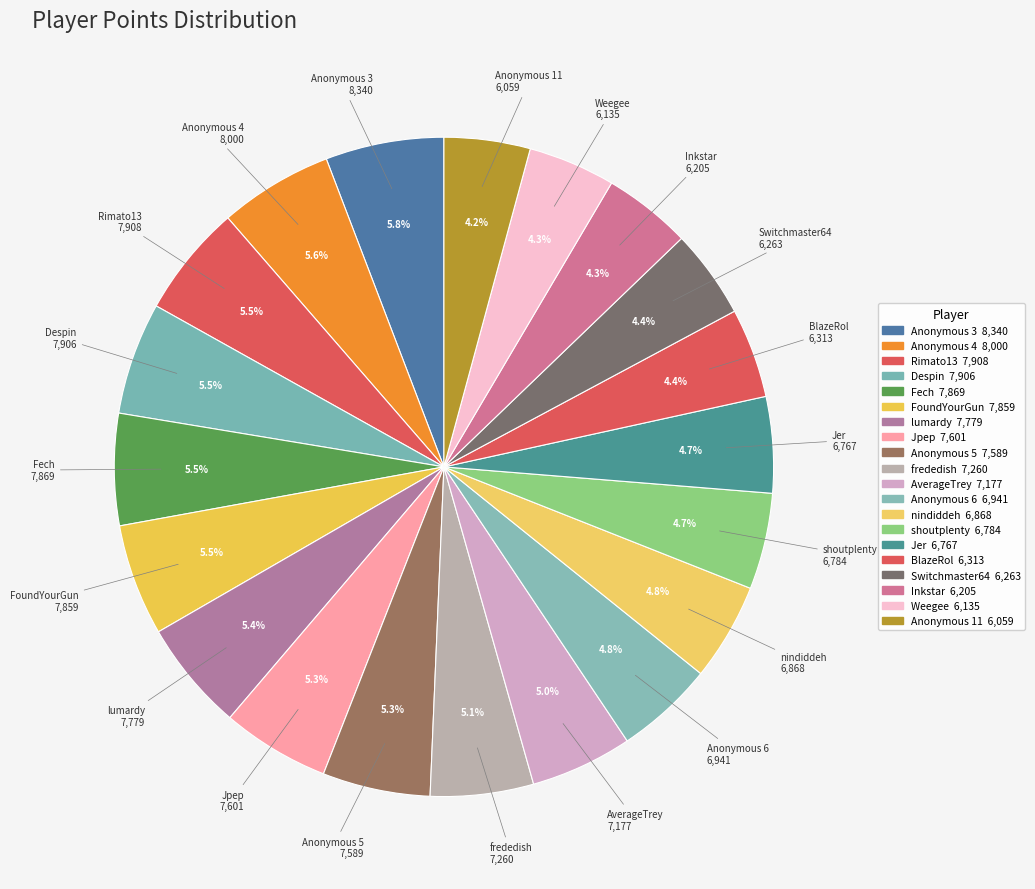

Between Fech and Jer, which is larger?

Fech